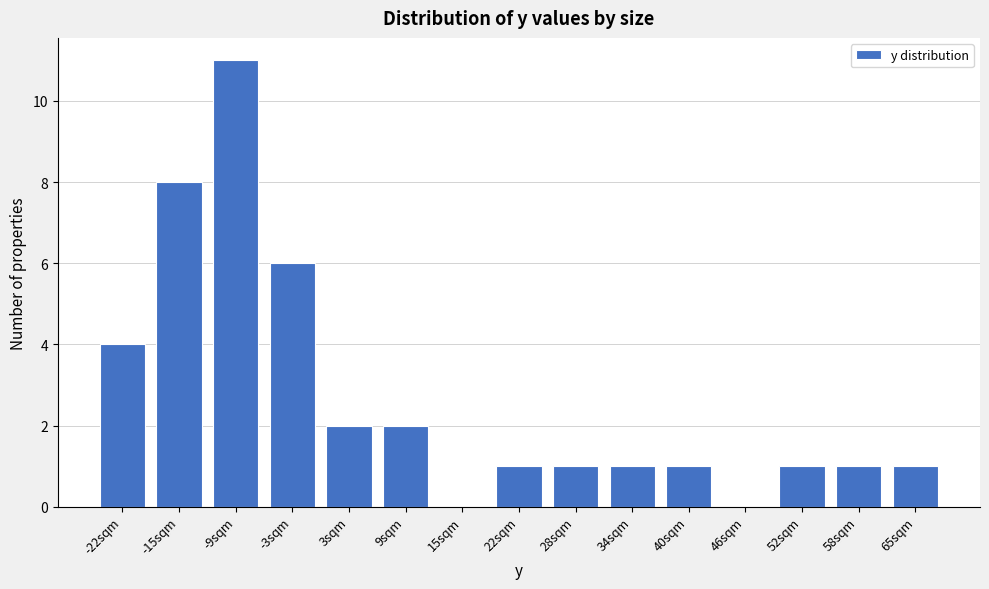

Reading left to right, transcribe all the data shown in this chart.

-22sqm=4	-15sqm=8	-9sqm=11	-3sqm=6	3sqm=2	9sqm=2	15sqm=0	22sqm=1	28sqm=1	34sqm=1	40sqm=1	46sqm=0	52sqm=1	58sqm=1	65sqm=1